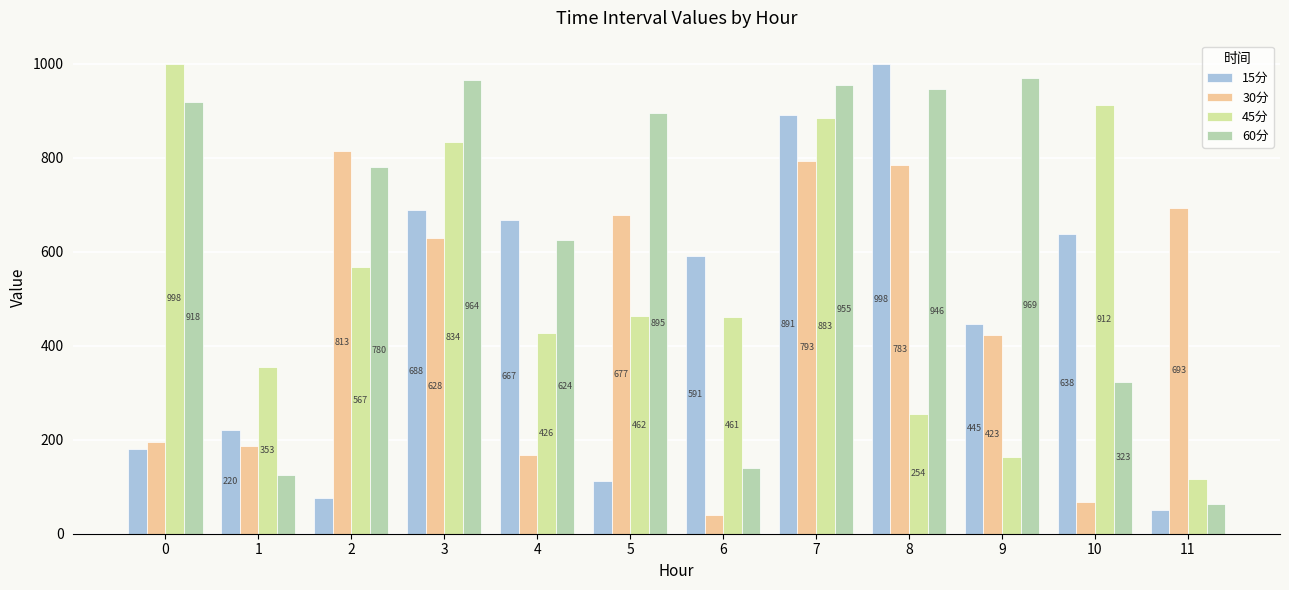

Are the bars horizontal?

No